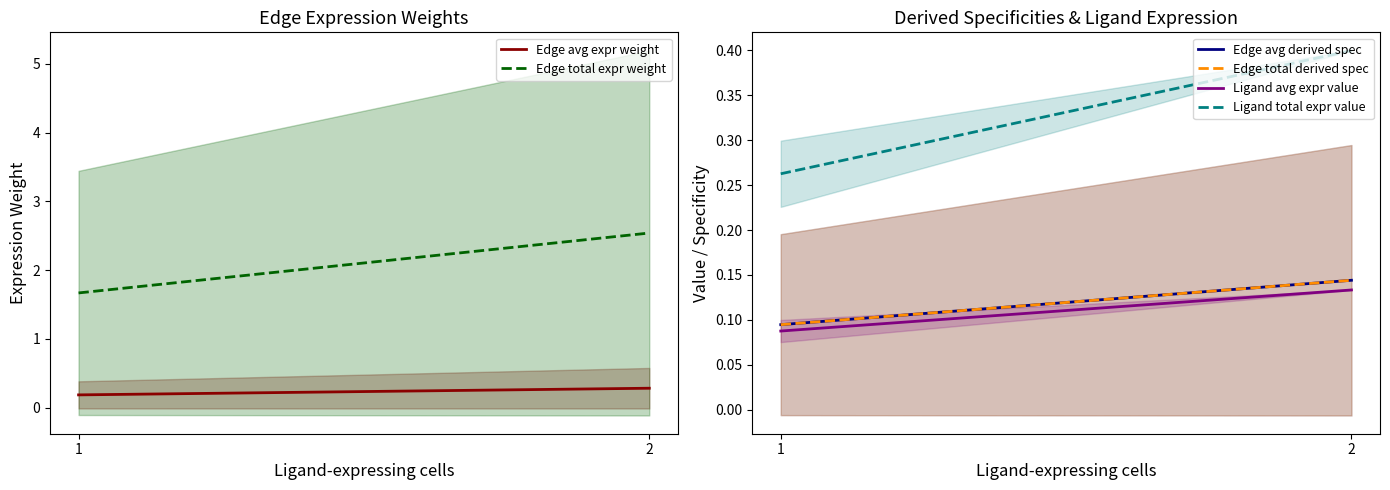

Reading left to right, list all the values displayed in this chart.

Edge avg expr weight: 1=0.2	2=0.3
Edge total expr weight: 1=1.7	2=2.5
Edge avg derived spec: 1=0.1	2=0.1
Edge total derived spec: 1=0.1	2=0.1
Ligand avg expr value: 1=0.1	2=0.1
Ligand total expr value: 1=0.3	2=0.4